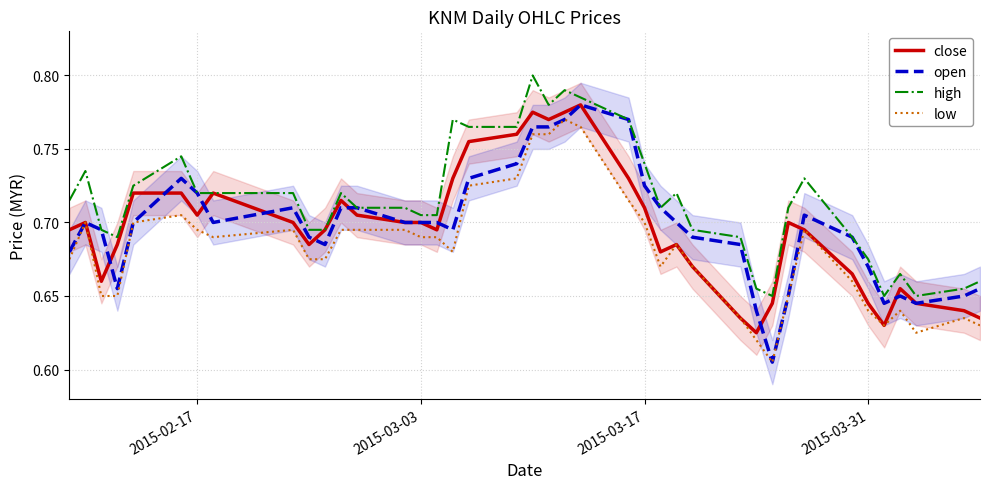

How many lines are shown in the chart?

4